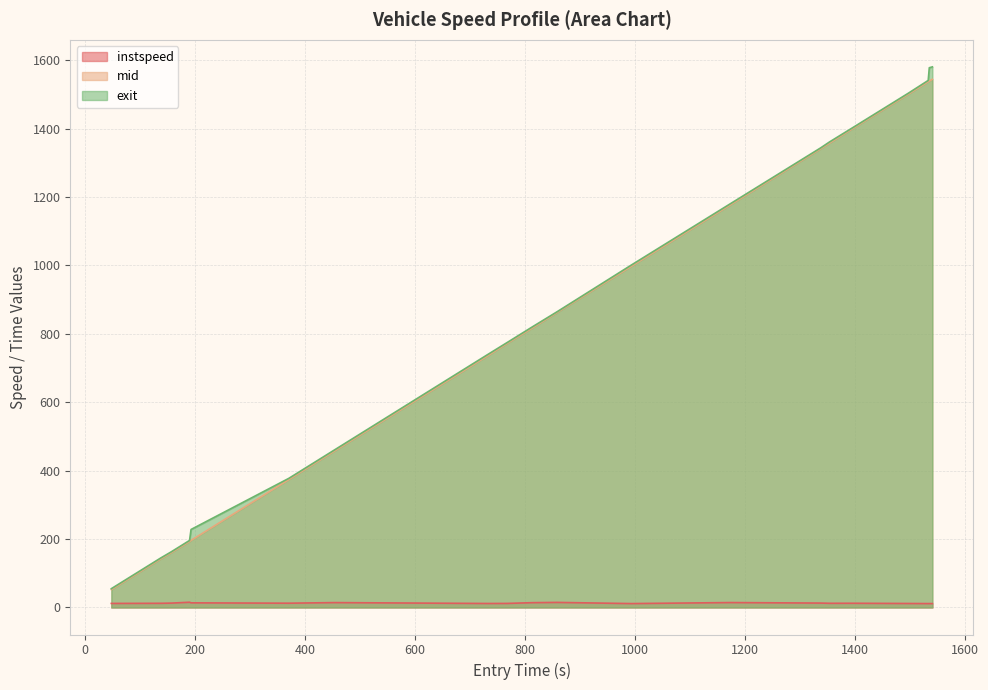

Which series has the largest range (max minus min)?

exit